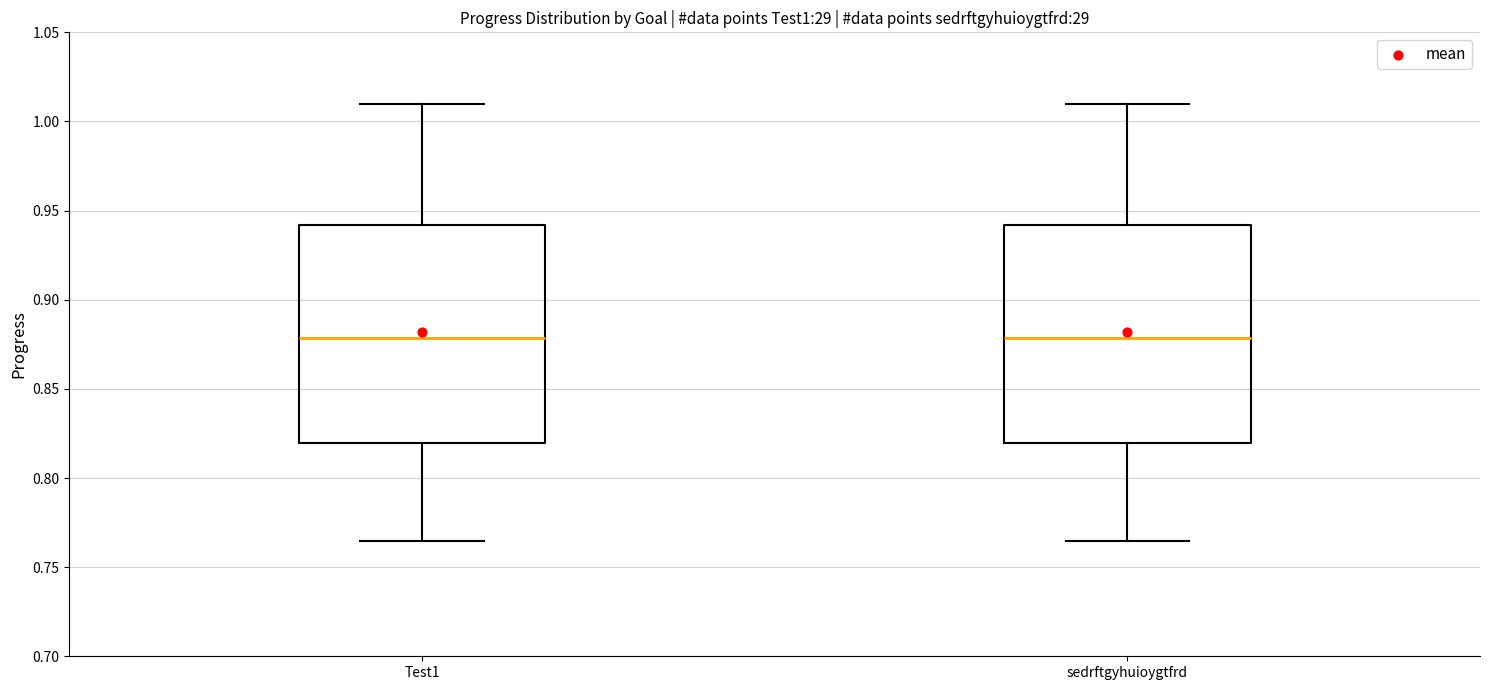

Reading left to right, read every box against the y-axis: the position of its median line, the range the box covers, and the ends of its whiskers. The values are not printed on the chart, so give them approximately, as read against the axis.

Test1: median 0.880, box 0.820 to 0.940, whiskers 0.765 to 1.010
sedrftgyhuioygtfrd: median 0.880, box 0.820 to 0.940, whiskers 0.765 to 1.010